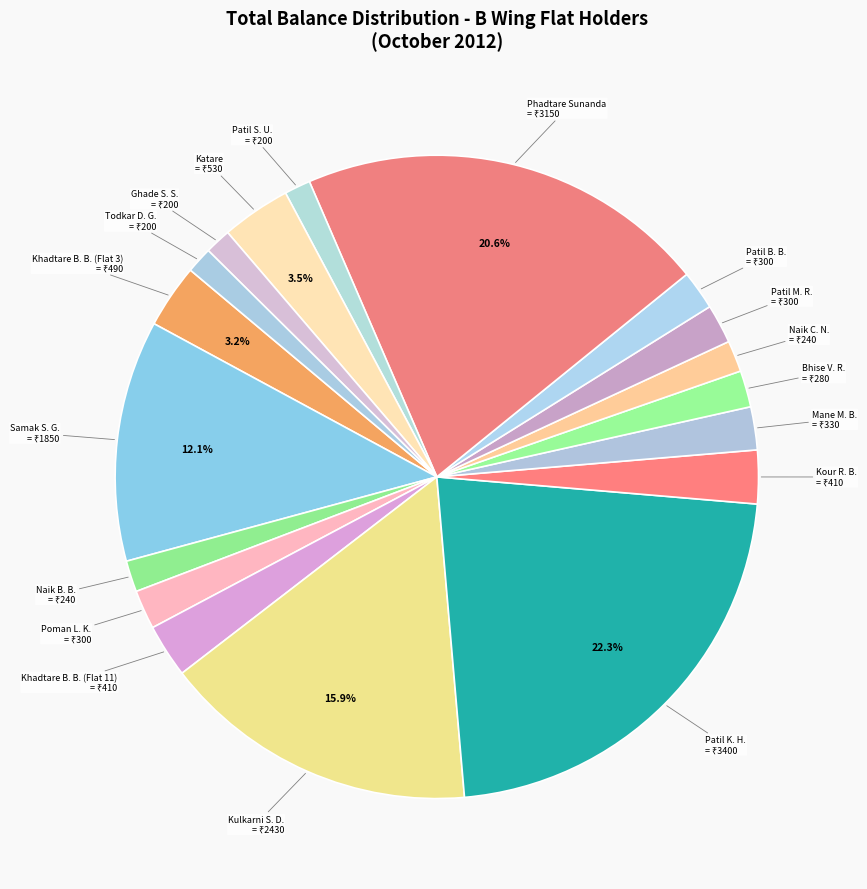

Between Ghade S. S. and Khadtare B. B. (Flat 11), which is larger?

Khadtare B. B. (Flat 11)